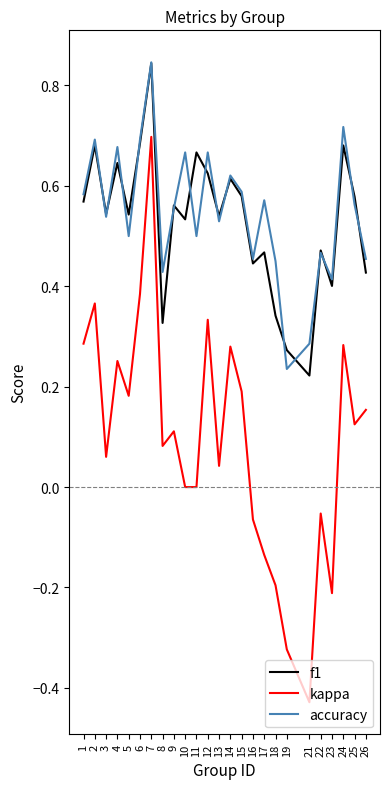

Is it true that f1 equals 1.0 at 24?

False